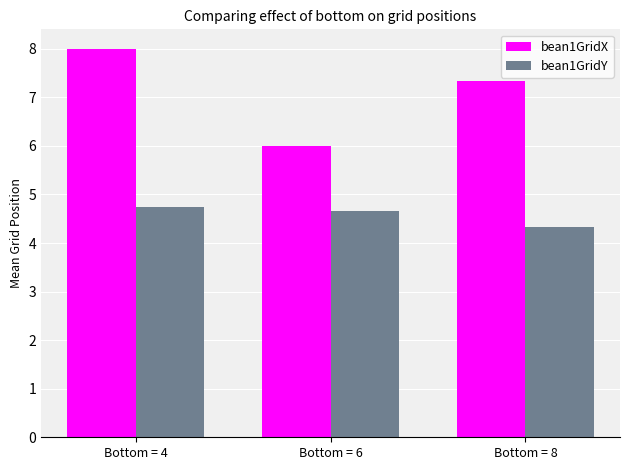

Are the bars grouped side by side (vs. stacked)?

Yes